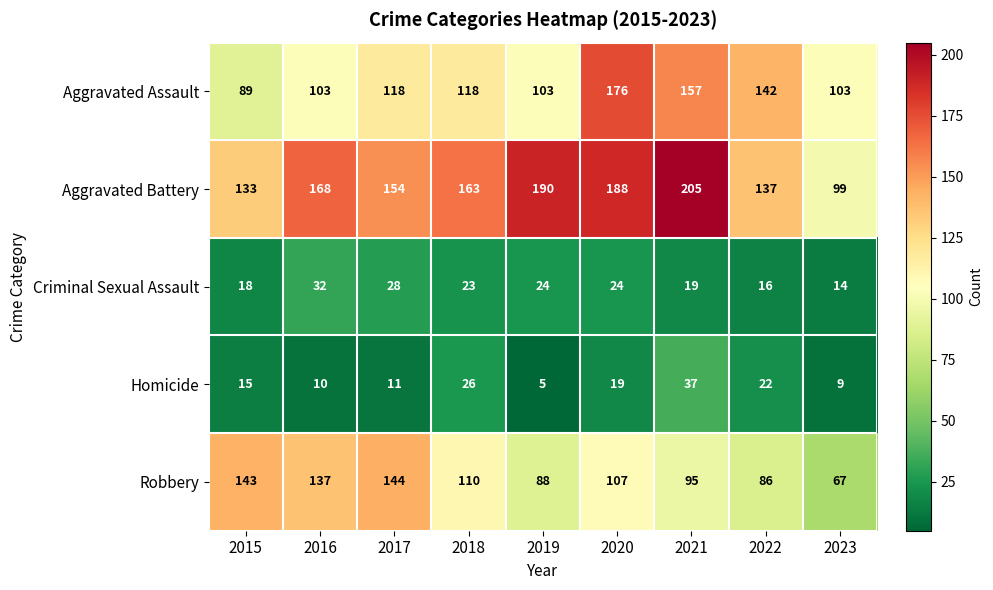

What is the difference between the Criminal Sexual Assault values at 2021 and 2022?

3